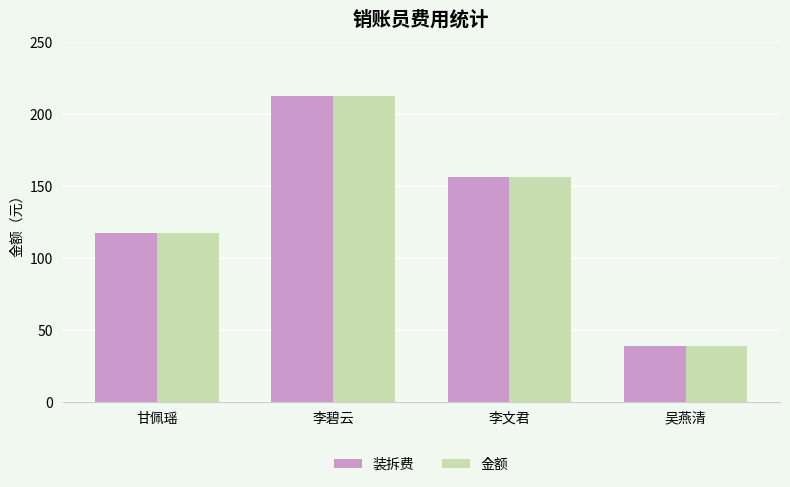

At which category is the sum across all series the highest?

李碧云